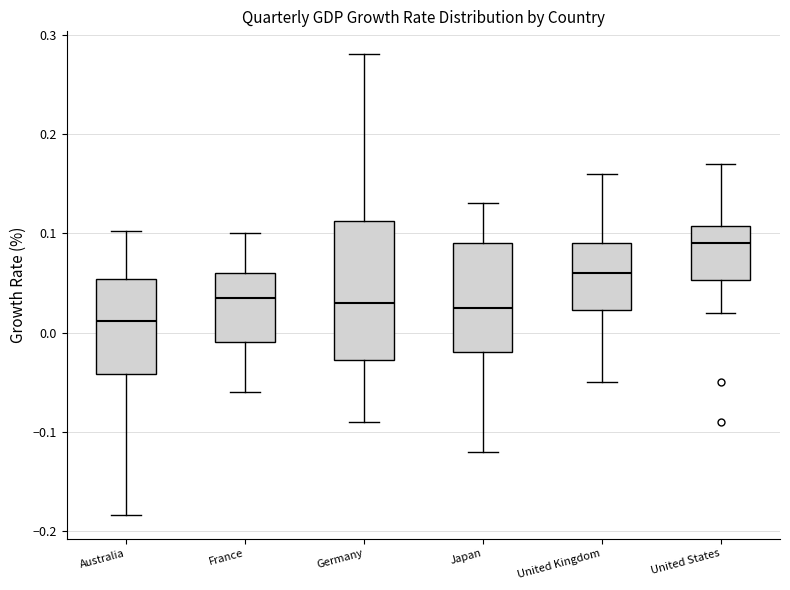

Reading left to right, transcribe this box plot: for each box, give where its median line is, the range the box spans, and where its two whiskers end, as read against the y-axis. The values are not printed on the chart, so give them approximately, as read against the axis.

Australia: median 0.01, box -0.04 to 0.05, whiskers -0.18 to 0.10
France: median 0.04, box -0.01 to 0.06, whiskers -0.06 to 0.10
Germany: median 0.03, box -0.03 to 0.11, whiskers -0.09 to 0.28
Japan: median 0.03, box -0.02 to 0.09, whiskers -0.12 to 0.13
United Kingdom: median 0.06, box 0.02 to 0.09, whiskers -0.05 to 0.16
United States: median 0.09, box 0.05 to 0.11, whiskers 0.02 to 0.17